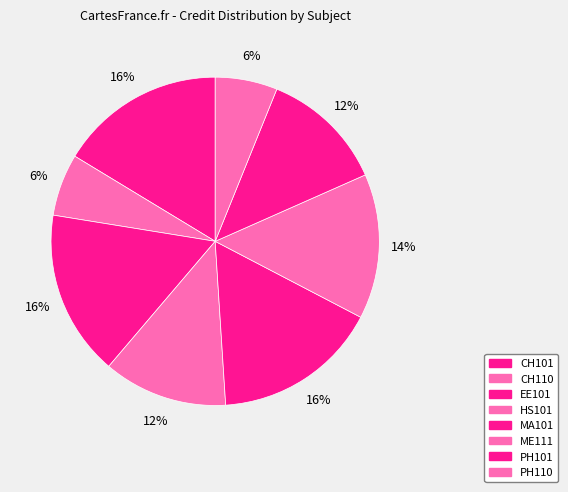

What percentage is the CH101 slice, to the nearest percent?

16%